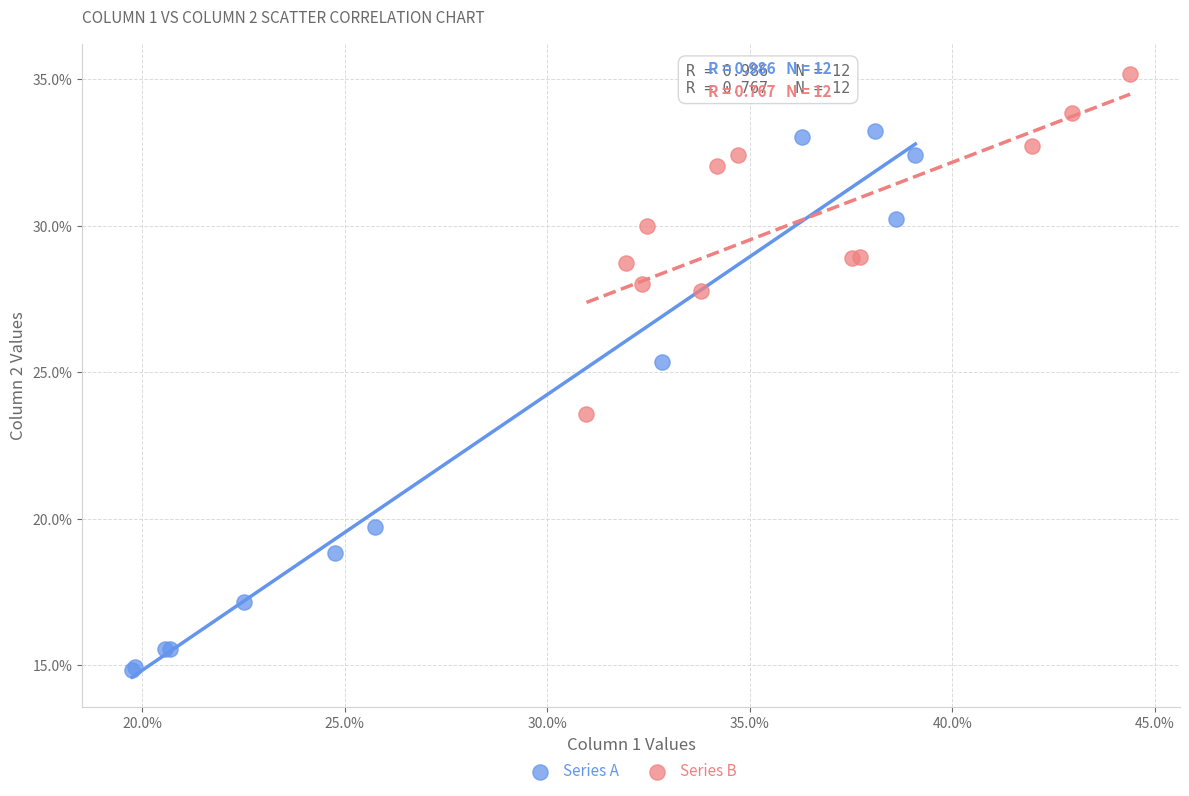

Which series contains the highest Y value?

Series B